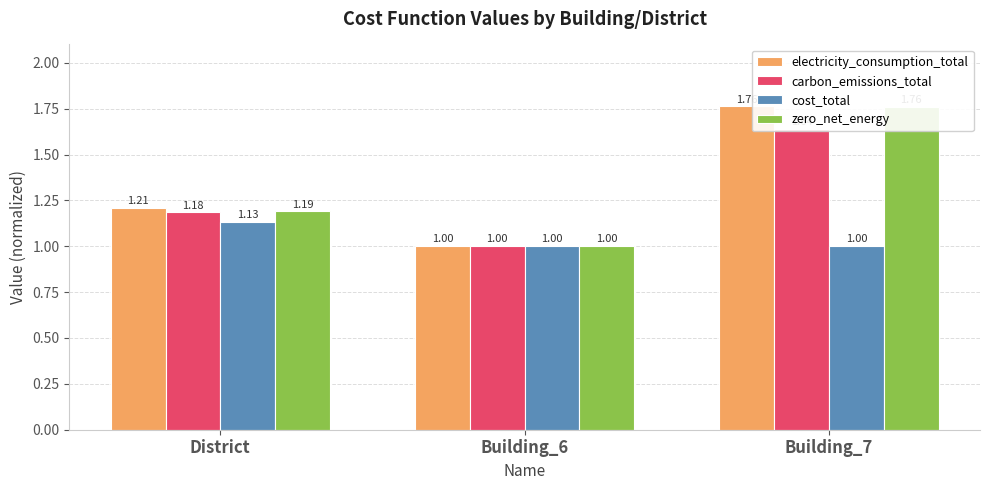

What position from the left is District?

1